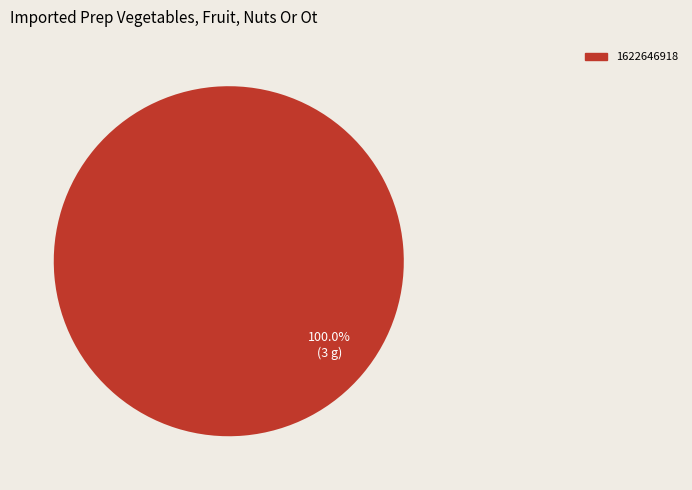

What is the majority slice?

1622646918